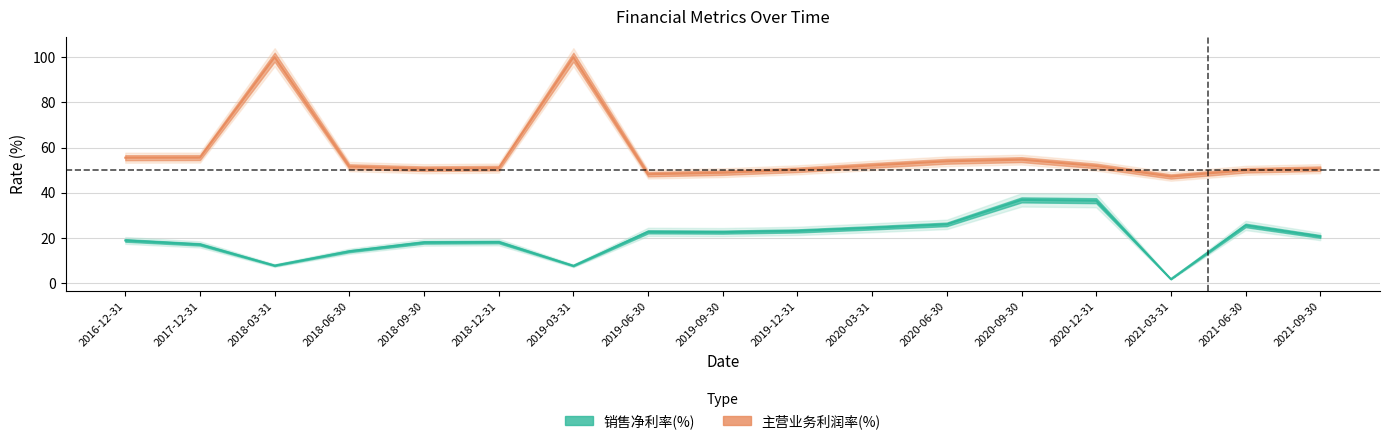

True or false: 销售净利率(%) and 主营业务利润率(%) cross at least once.

False